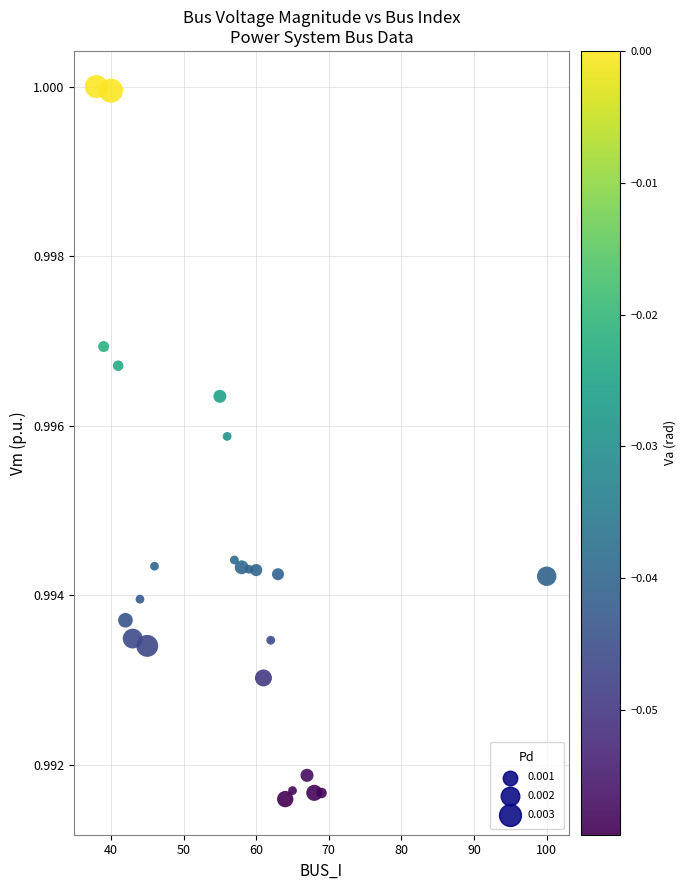

What is the range of X values (max minus min)?

62.0